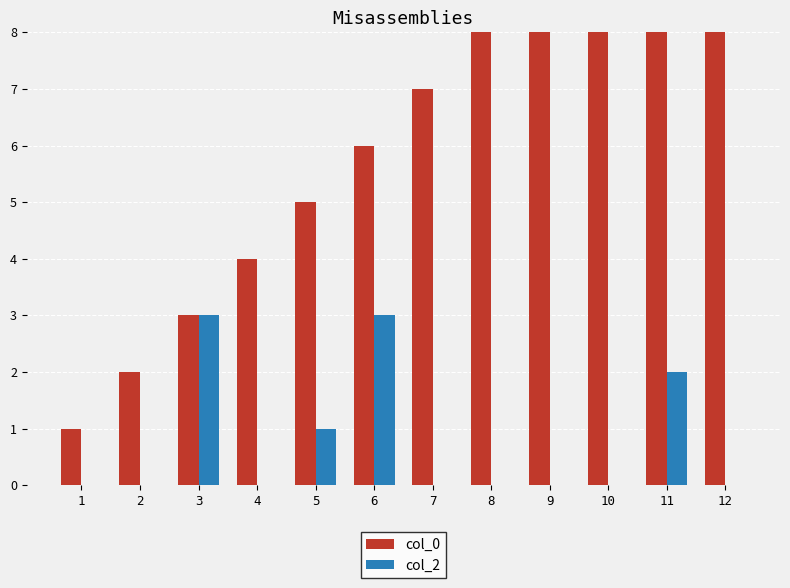

Which label corresponds to the smallest value in the chart?

1